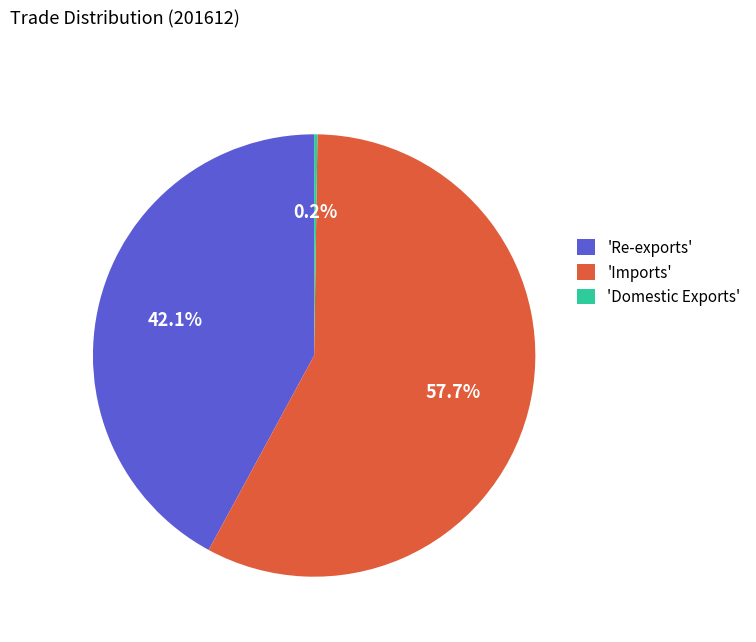

Combined, what portion of the pie is 'Imports' and 'Re-exports'?

99.8%